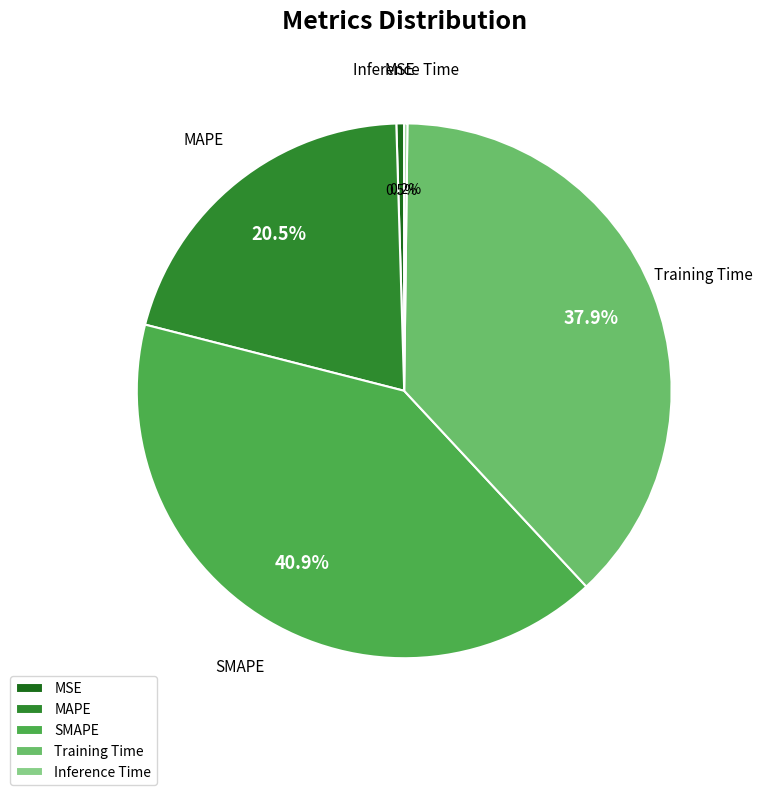

What percentage is NOT represented by MAPE?

79.5%